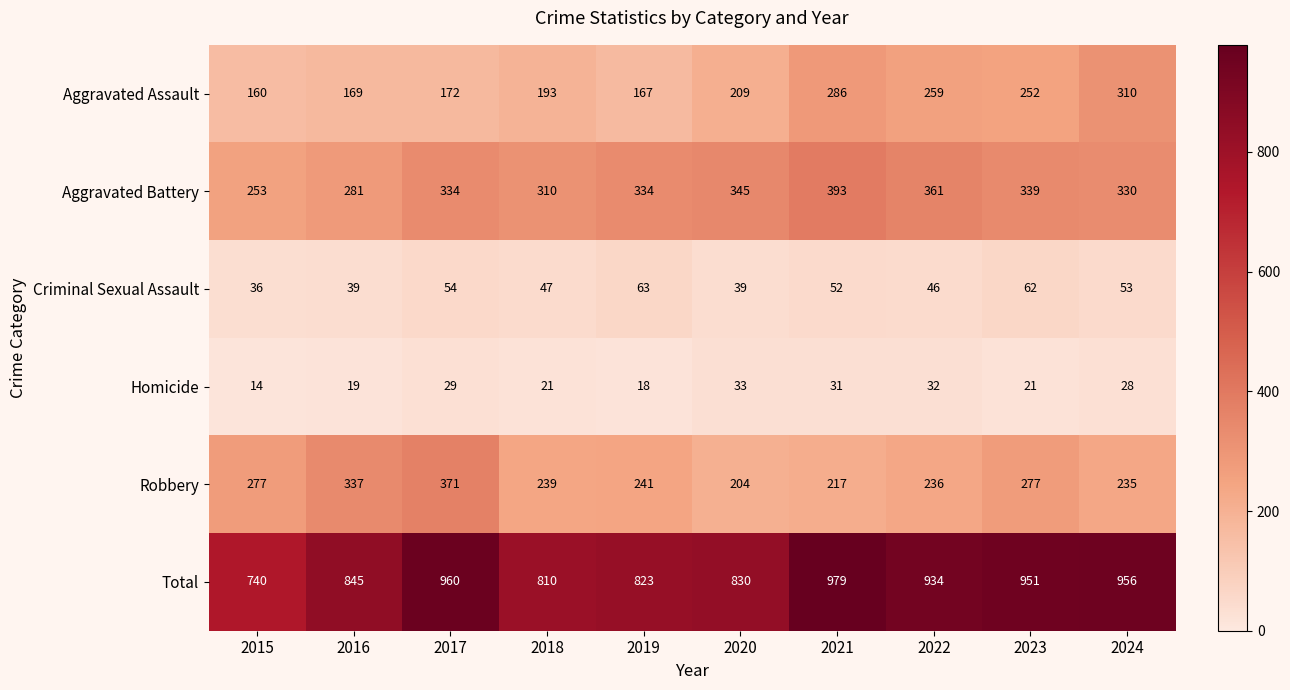

Which series changed the most between 2017 and 2018?

Total